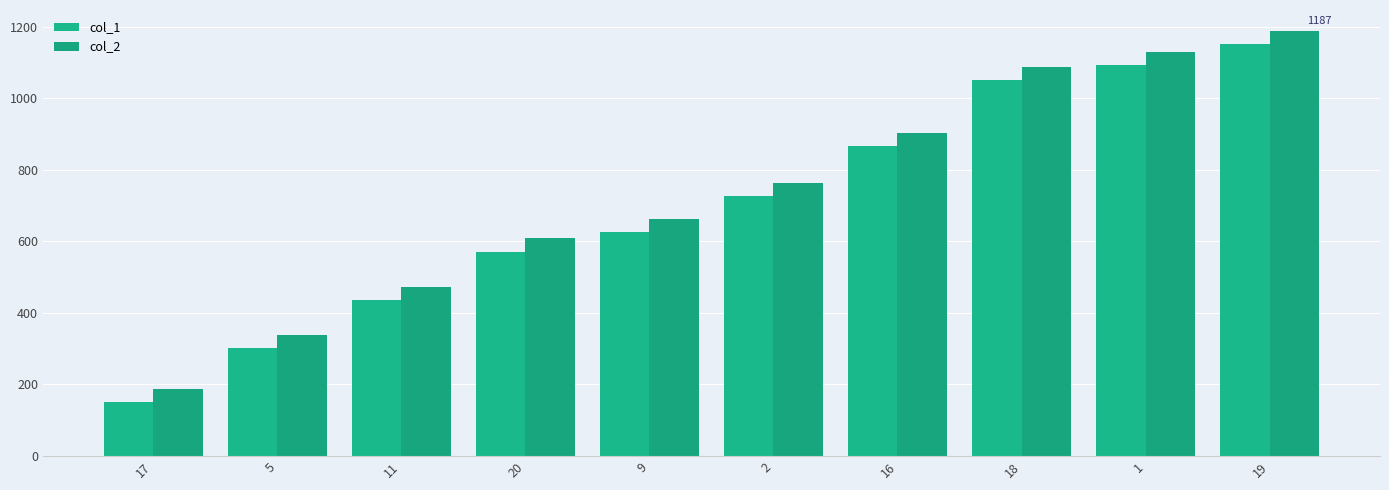

Rank the series by their average value, from highest to lowest.

col_2, col_1